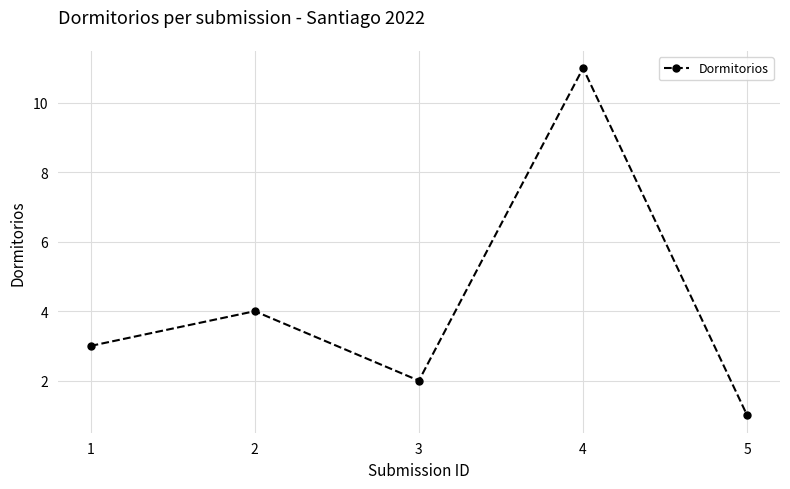

What is the difference between the second highest and minimum values?

3